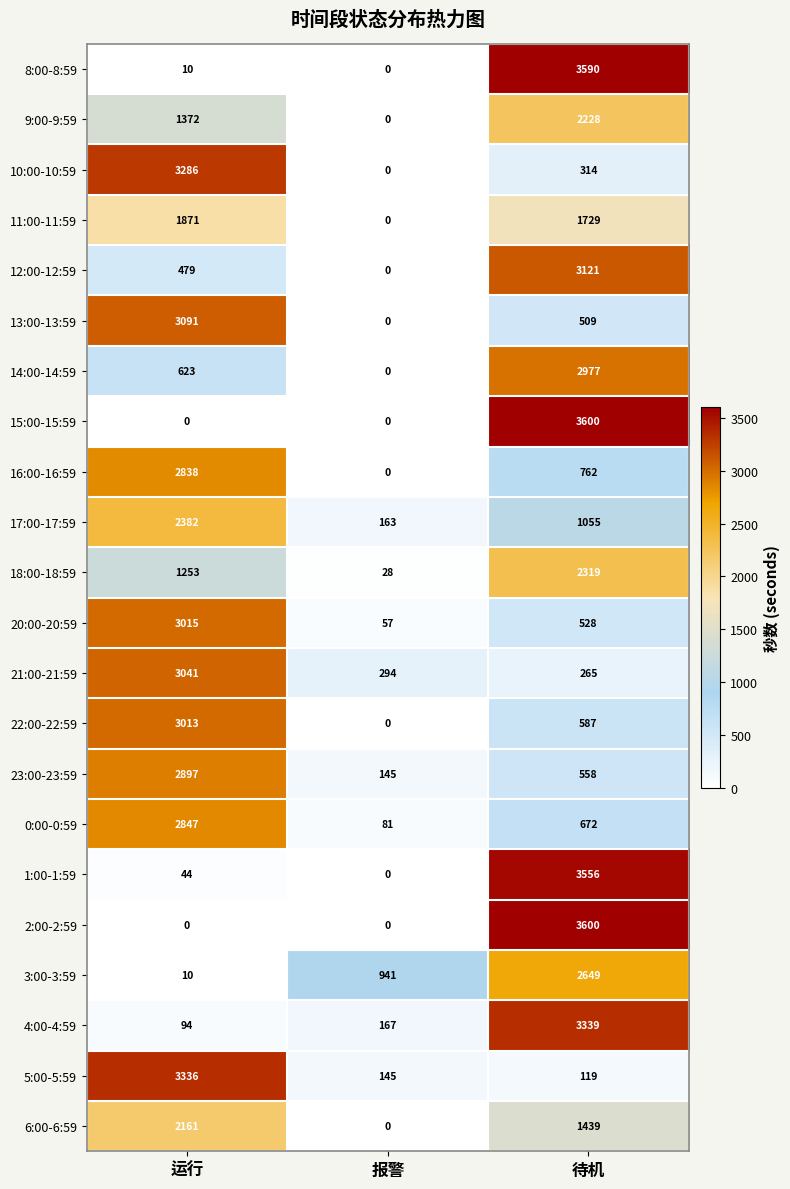

Rank the categories by 22:00-22:59 value from lowest to highest.

报警, 待机, 运行